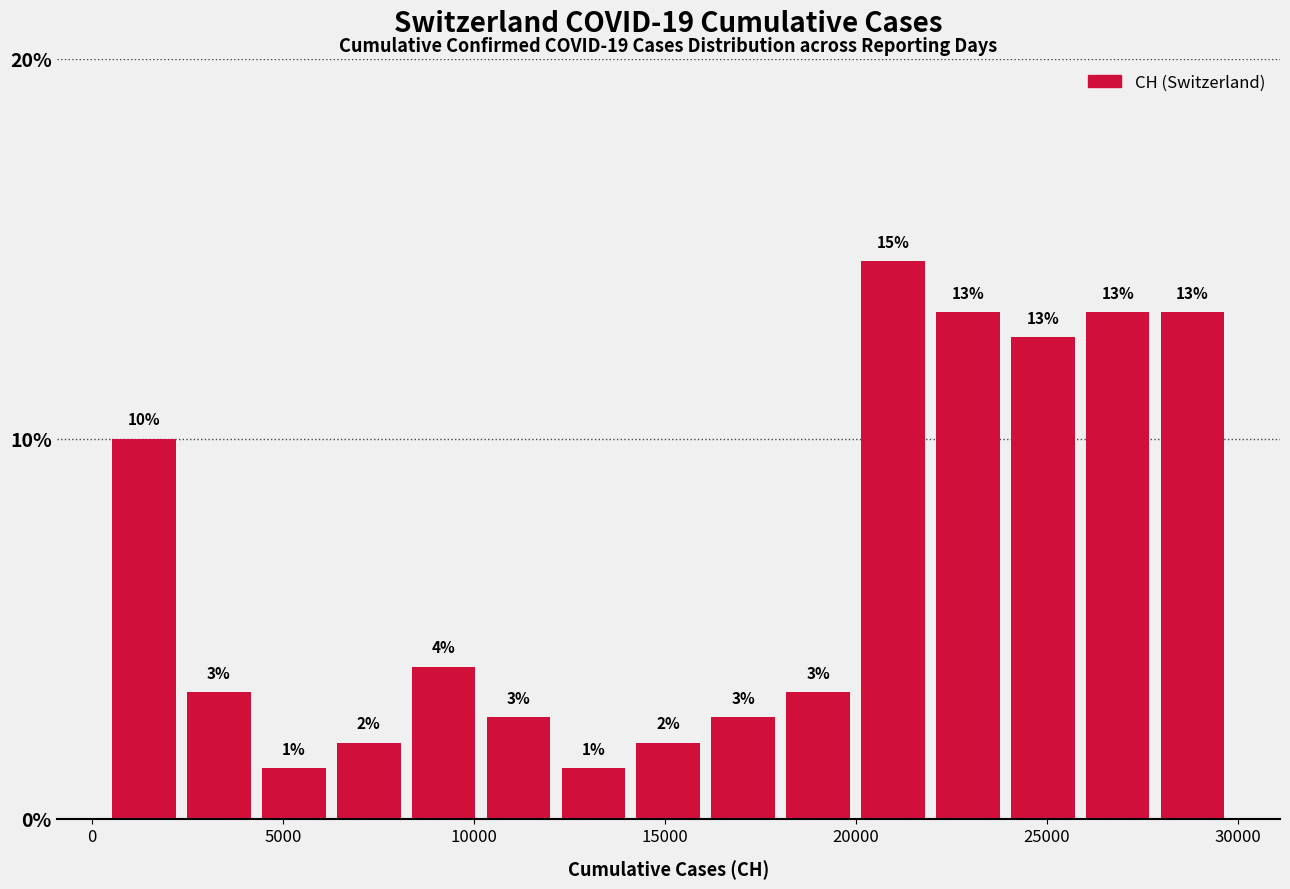

Read against the x-axis, roughly where is the centre of the tallest bar?

21000